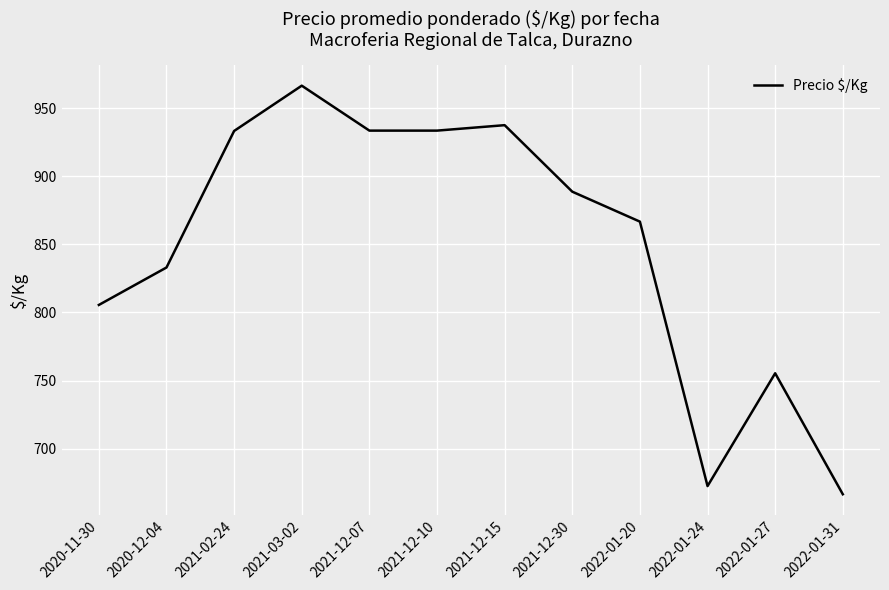

What is the difference between the maximum and minimum values?

300.0